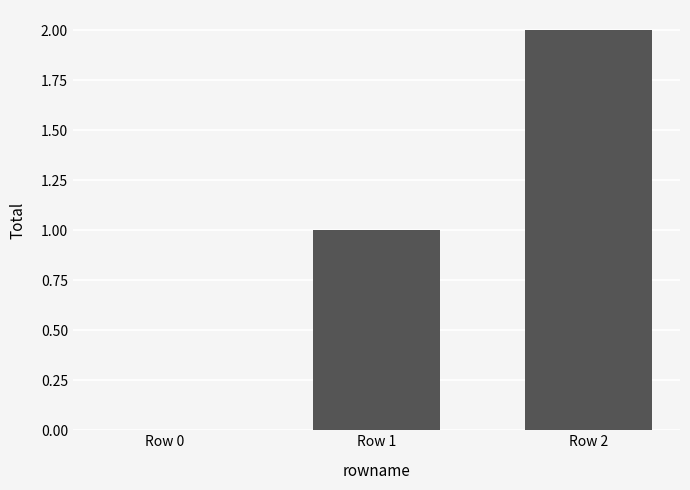

Where is the data nearest to the value 1?

Row 1